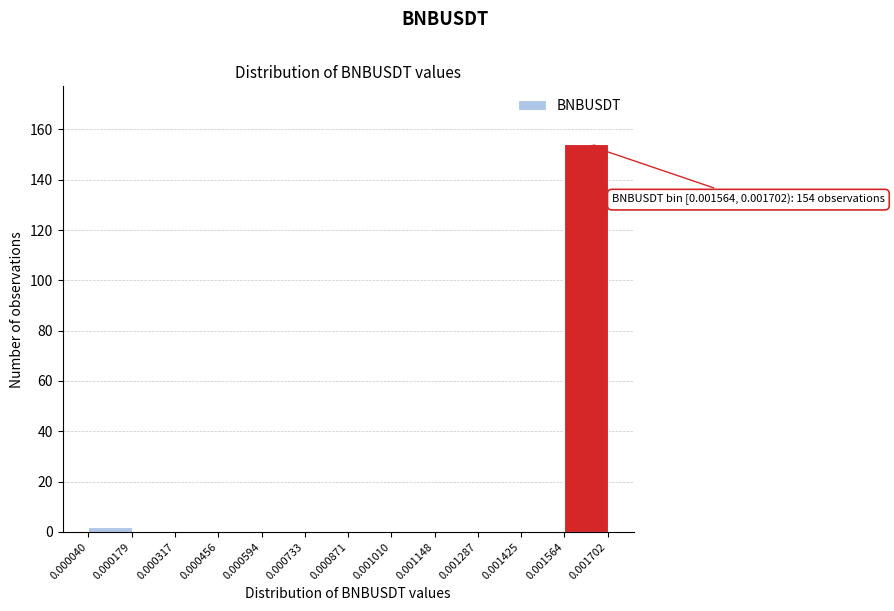

Over which range of the x-axis is the bar tallest?

0.001564 to 0.001702